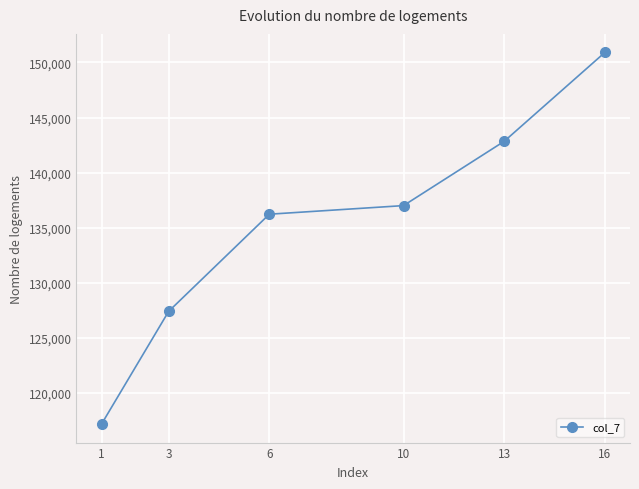

True or false: the data shows 56004 at 1.

False